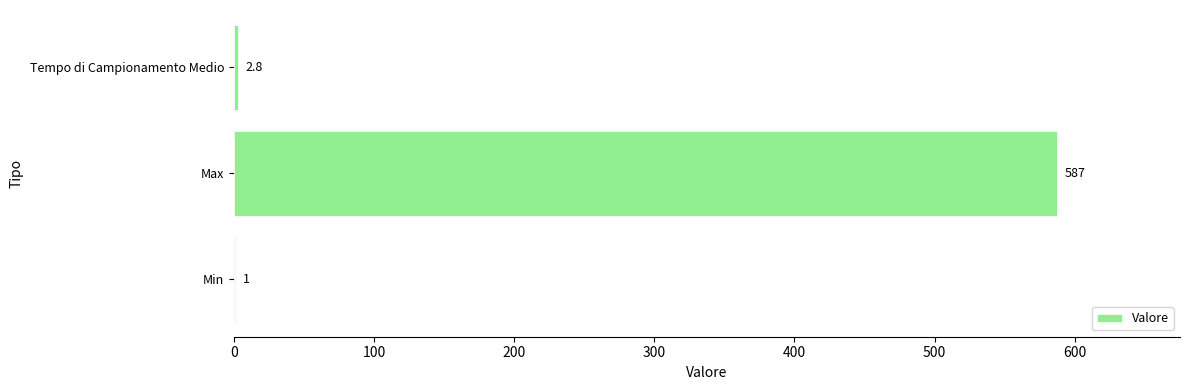

What is the ratio of the value at Max to the value at Min?

587.0